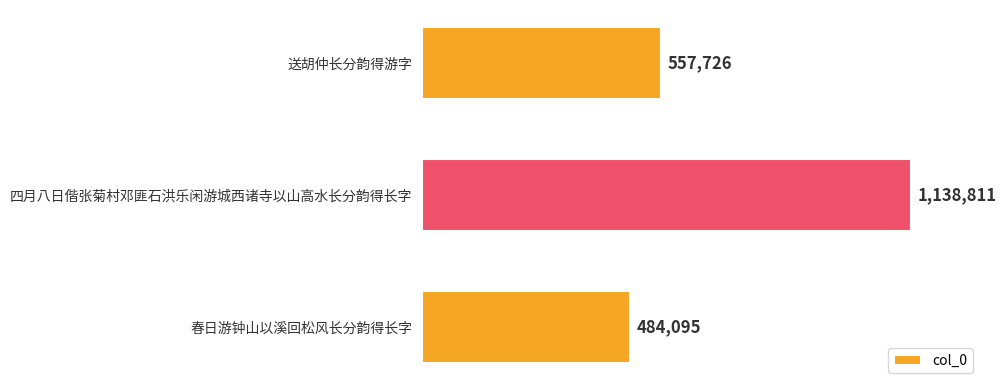

What is the sum of all values?

2180632